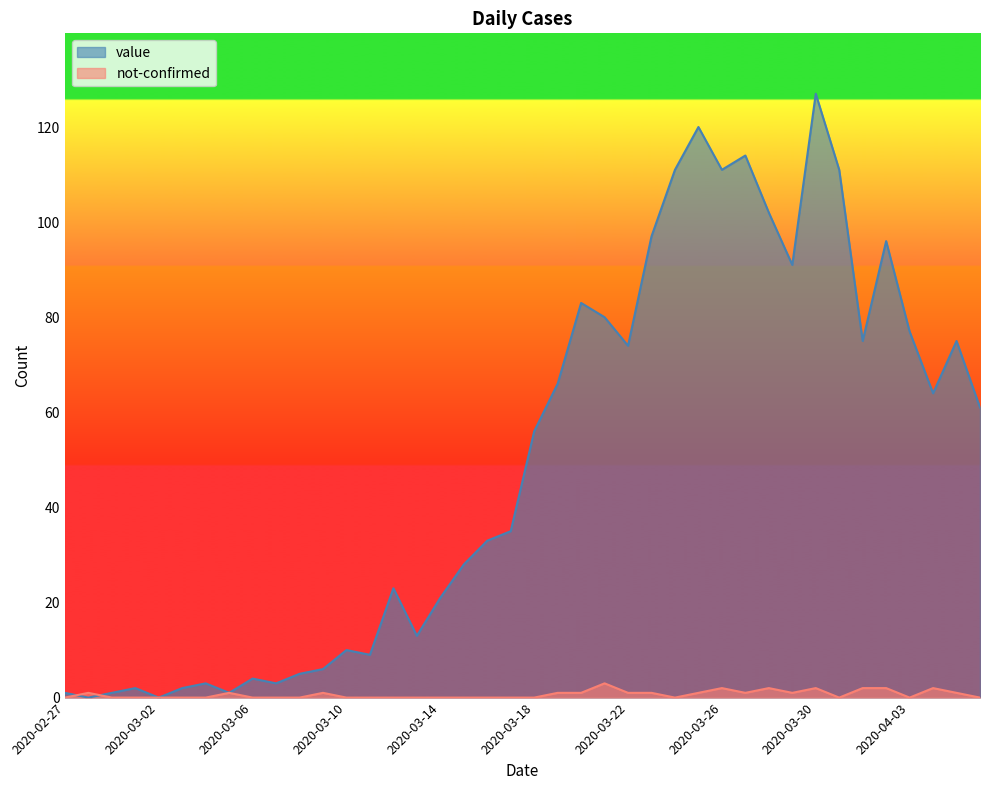

Reading left to right, extract all data points from this chart.

value: 2020-02-27=1	2020-02-28=0	2020-02-29=1	2020-03-01=2	2020-03-02=0	2020-03-03=2	2020-03-04=3	2020-03-05=1	2020-03-06=4	2020-03-07=3	2020-03-08=5	2020-03-09=6	2020-03-10=10	2020-03-11=9	2020-03-12=23	2020-03-13=13	2020-03-14=21	2020-03-15=28	2020-03-16=33	2020-03-17=35	2020-03-18=56	2020-03-19=66	2020-03-20=83	2020-03-21=80	2020-03-22=74	2020-03-23=97	2020-03-24=111	2020-03-25=120	2020-03-26=111	2020-03-27=114	2020-03-28=102	2020-03-29=91	2020-03-30=127	2020-03-31=111	2020-04-01=75	2020-04-02=96	2020-04-03=77	2020-04-04=64	2020-04-05=75	2020-04-06=61
not-confirmed: 2020-02-27=0	2020-02-28=1	2020-02-29=0	2020-03-01=0	2020-03-02=0	2020-03-03=0	2020-03-04=0	2020-03-05=1	2020-03-06=0	2020-03-07=0	2020-03-08=0	2020-03-09=1	2020-03-10=0	2020-03-11=0	2020-03-12=0	2020-03-13=0	2020-03-14=0	2020-03-15=0	2020-03-16=0	2020-03-17=0	2020-03-18=0	2020-03-19=1	2020-03-20=1	2020-03-21=3	2020-03-22=1	2020-03-23=1	2020-03-24=0	2020-03-25=1	2020-03-26=2	2020-03-27=1	2020-03-28=2	2020-03-29=1	2020-03-30=2	2020-03-31=0	2020-04-01=2	2020-04-02=2	2020-04-03=0	2020-04-04=2	2020-04-05=1	2020-04-06=0